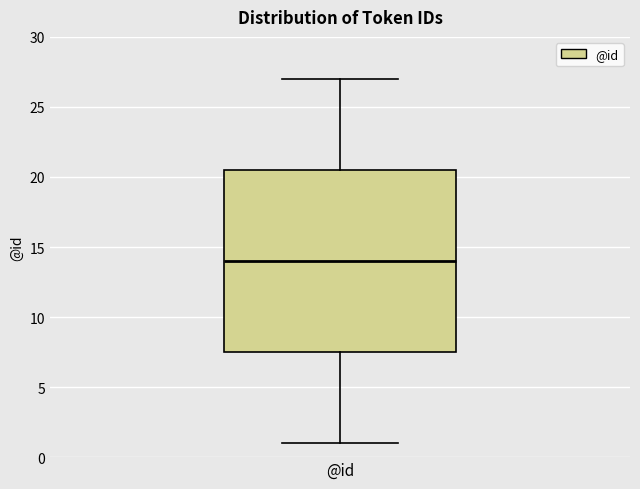

Read this box plot against the y-axis: the position of the median line, the range covered by the box, and the ends of both whiskers. The values are not printed on the chart, so give them approximately, as read against the axis.

median 14.0, box 7.5 to 20.5, whiskers 1.0 to 27.0